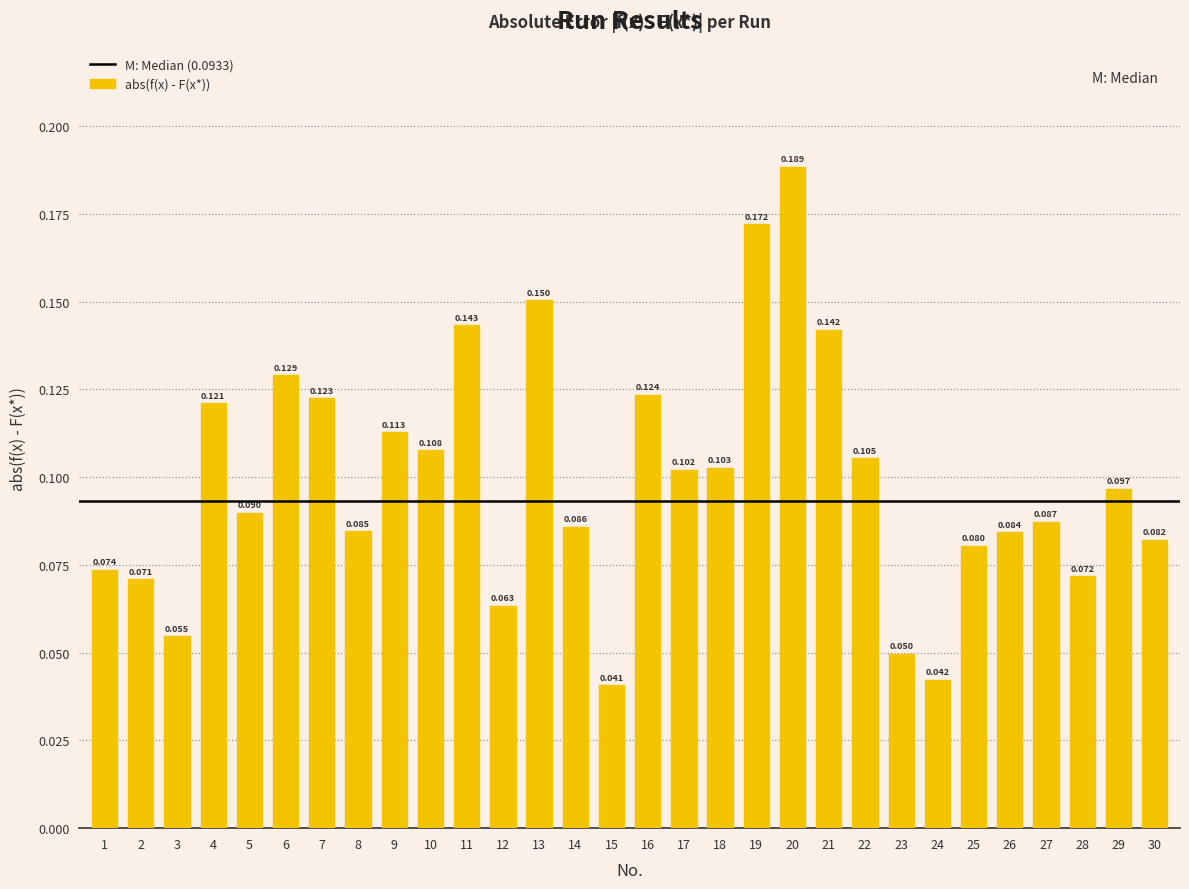

What is the value of the 11th bar from the left?

0.1